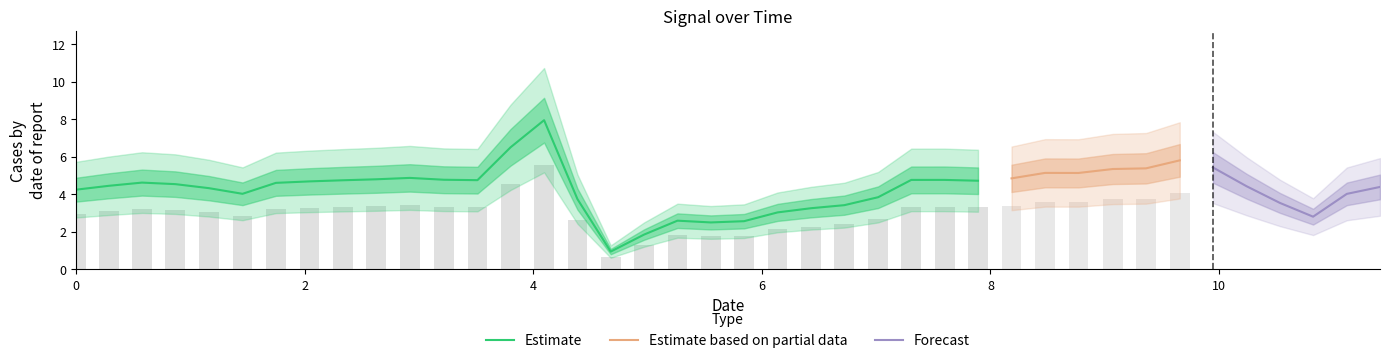

What is the lowest value of the Estimate series?

0.9